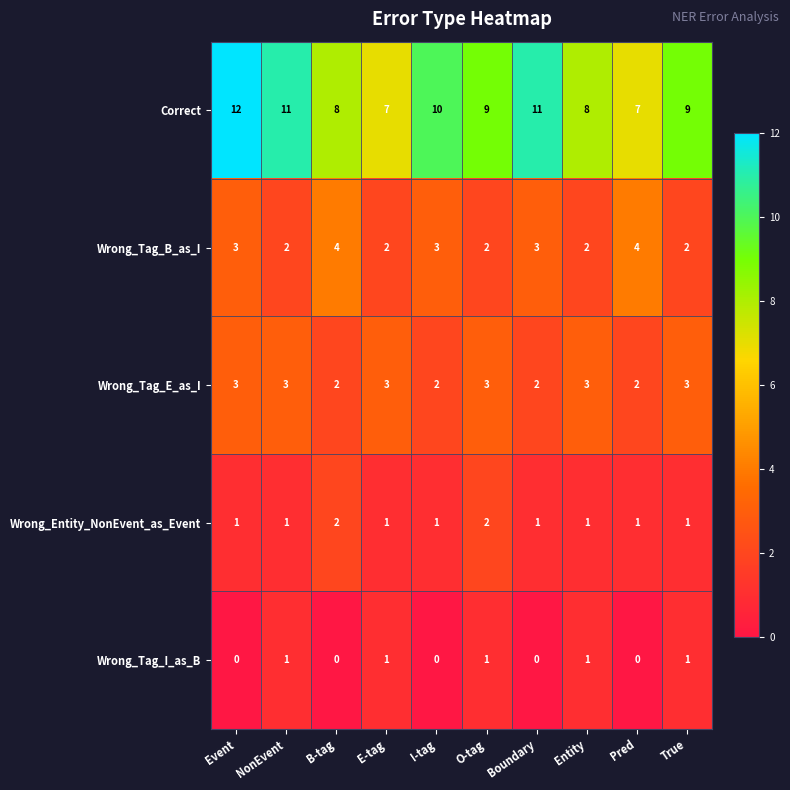

Which series has the largest total across all categories?

Correct